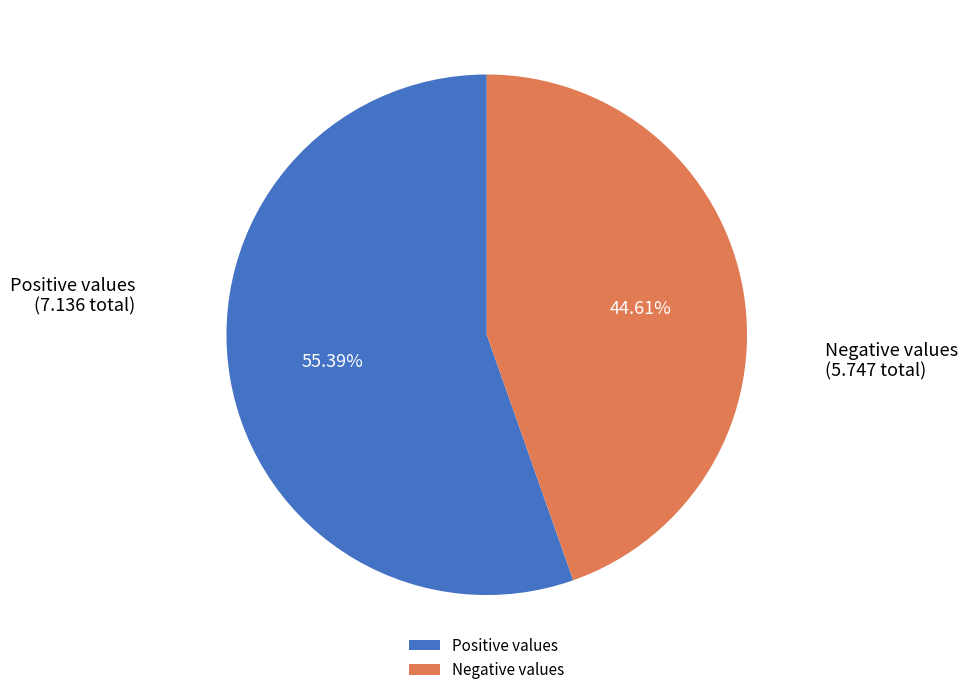

What is the smallest slice in the pie chart?

Negative values